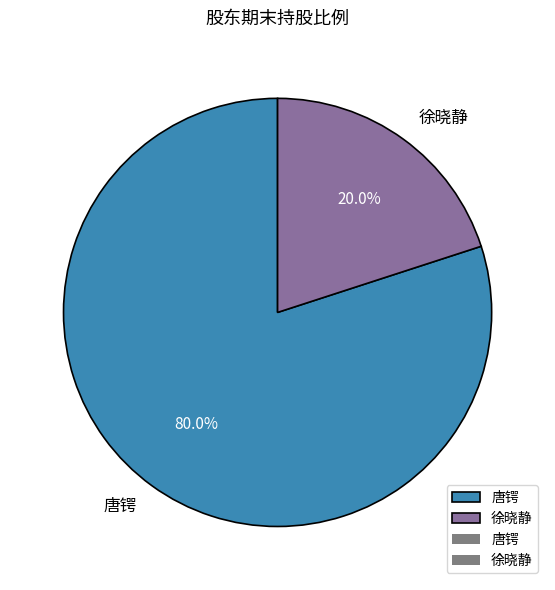

How many segments does this pie chart have?

2